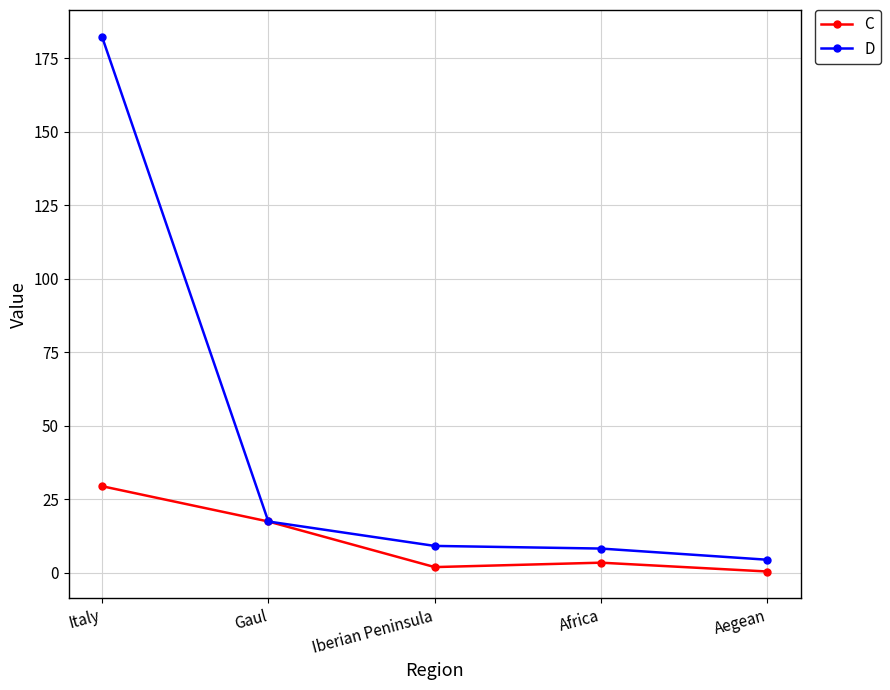

Does the chart have visible grid lines?

Yes